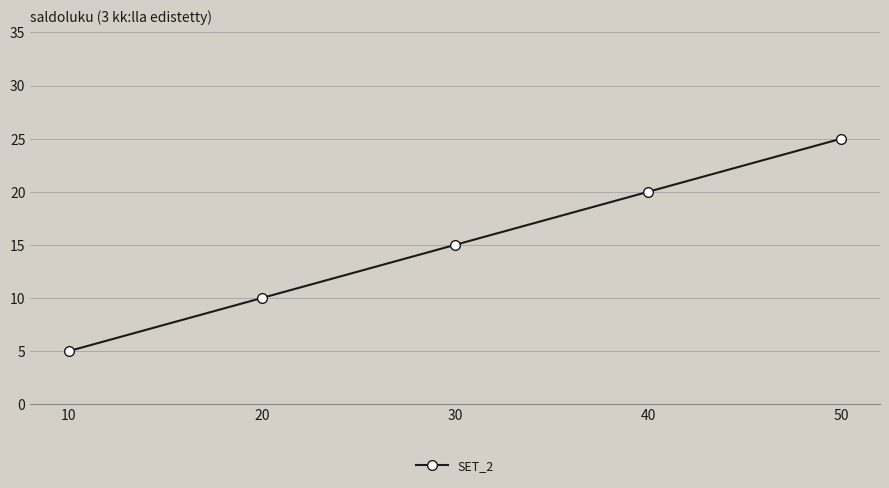

True or false: the data shows 10 at 20.

True